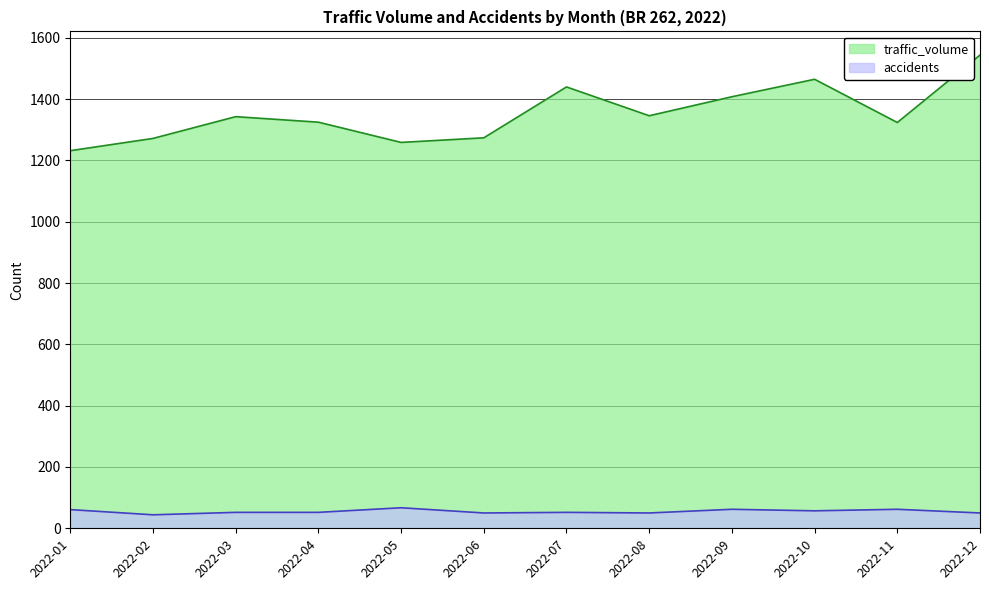

How many values in the traffic_volume series exceed 1343?

5